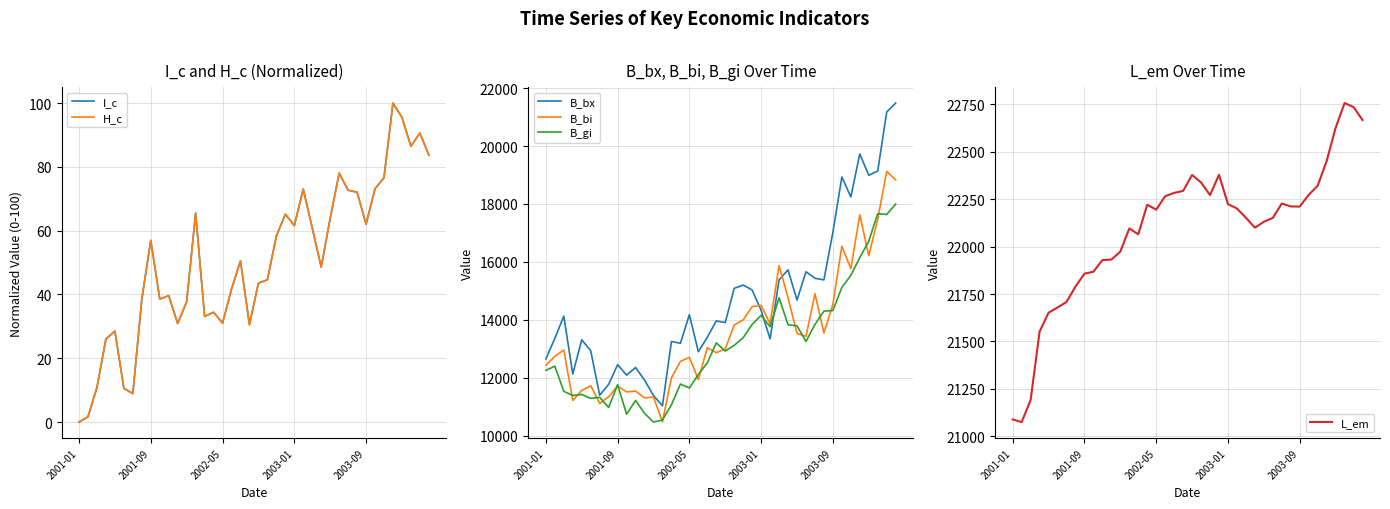

In H_c, how many points are lower than both neighbors (excluding endpoints)?

10